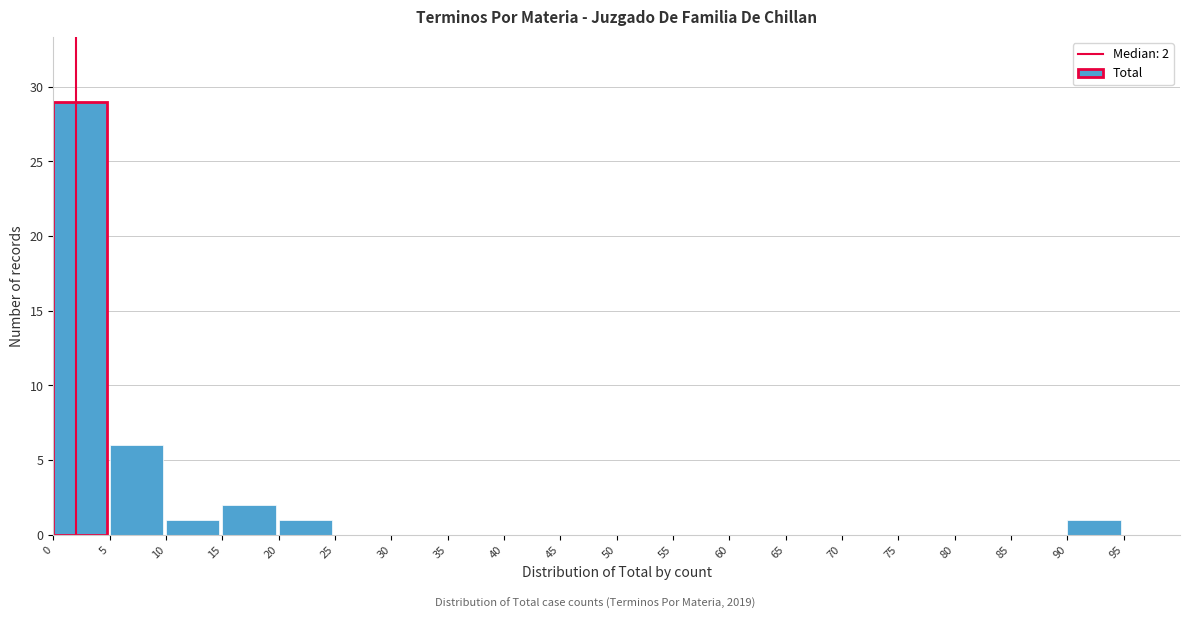

Over which range of the x-axis is the bar tallest?

0 to 5